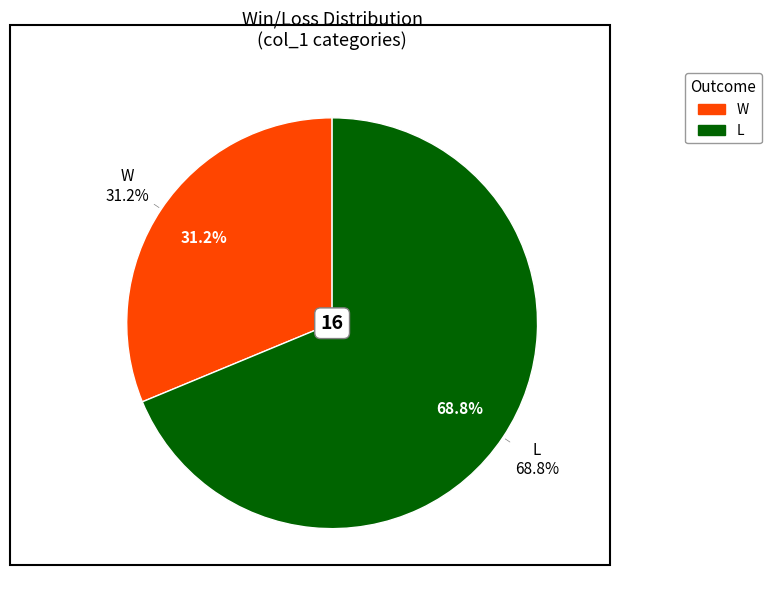

How much of the chart is everything except W?

68.8%